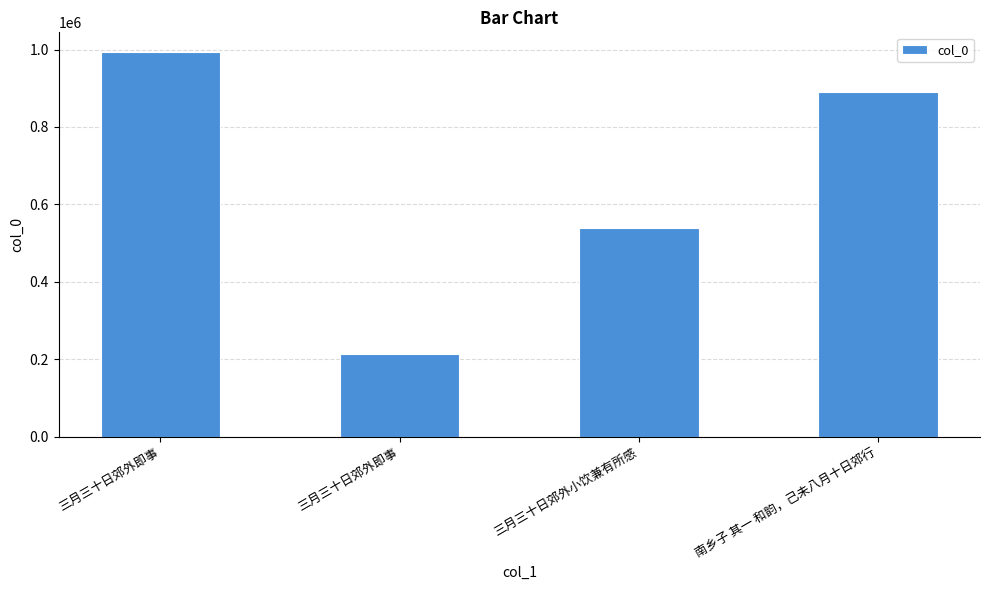

How many bars are there in total?

4